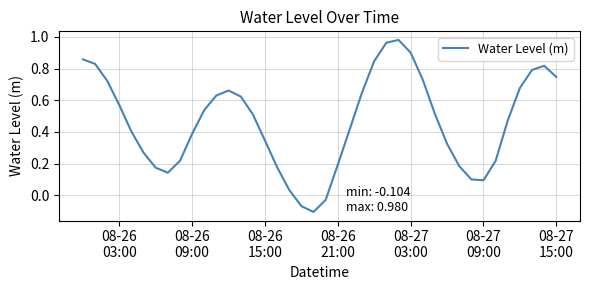

What is the difference between the maximum and minimum values?

1.1